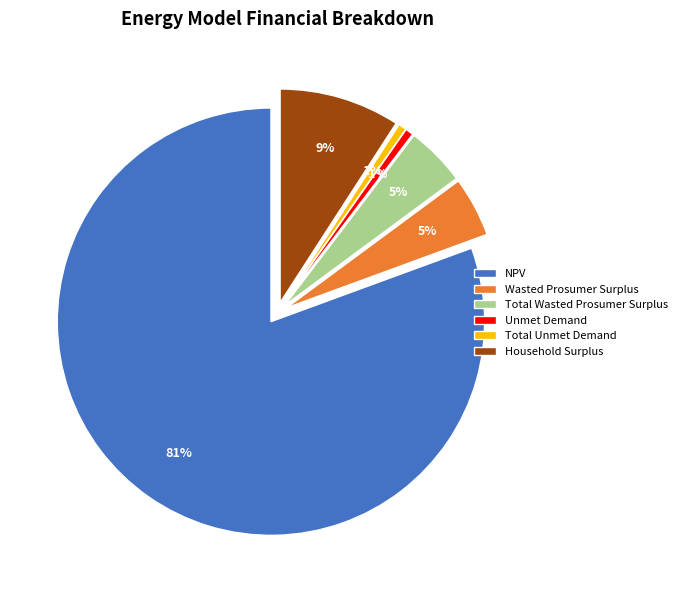

Count the number of slices in the pie.

6